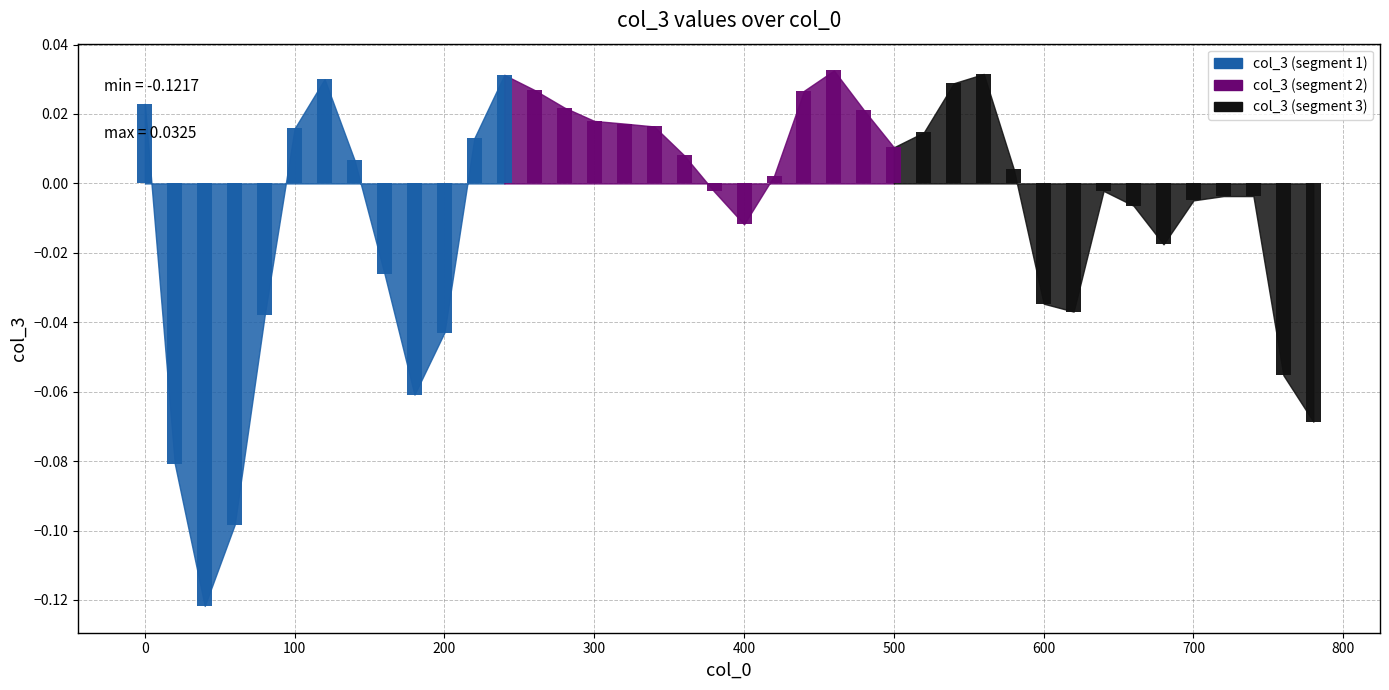

Reading right to left, what are all the values shown in this chart?

39=-0.1	38=-0.1	37=-0.0	36=-0.0	35=-0.0	34=-0.0	33=-0.0	32=-0.0	31=-0.0	30=-0.0	29=0.0	28=0.0	27=0.0	26=0.0	25=0.0	24=0.0	23=0.0	22=0.0	21=0.0	20=-0.0	19=-0.0	18=0.0	17=0.0	16=0.0	15=0.0	14=0.0	13=0.0	12=0.0	11=0.0	10=-0.0	9=-0.1	8=-0.0	7=0.0	6=0.0	5=0.0	4=-0.0	3=-0.1	2=-0.1	1=-0.1	0=0.0